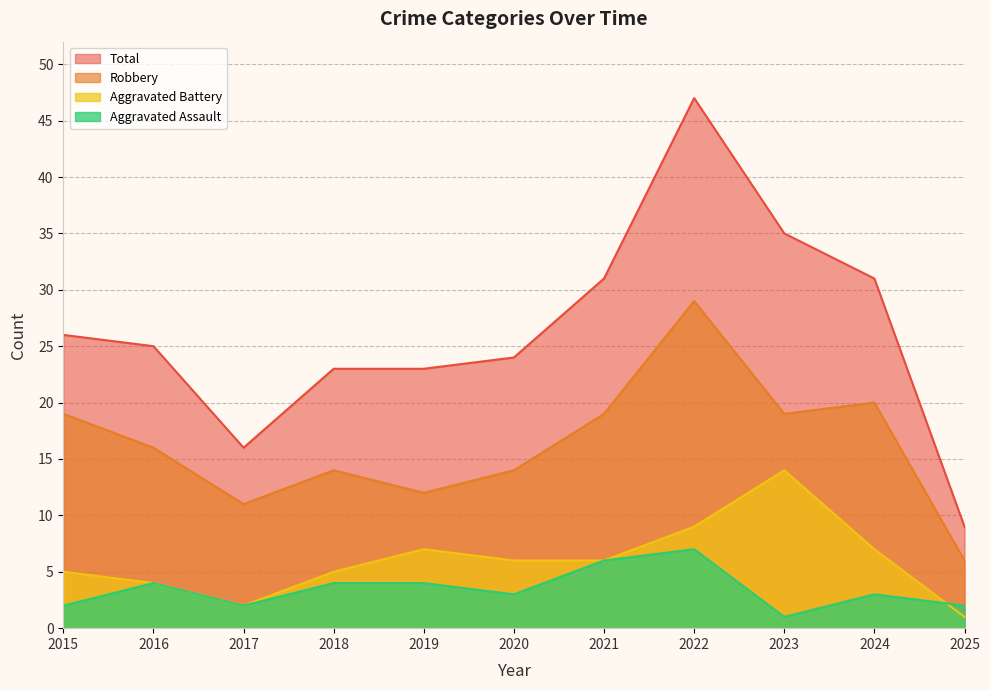

What is the minimum value for Total?

9